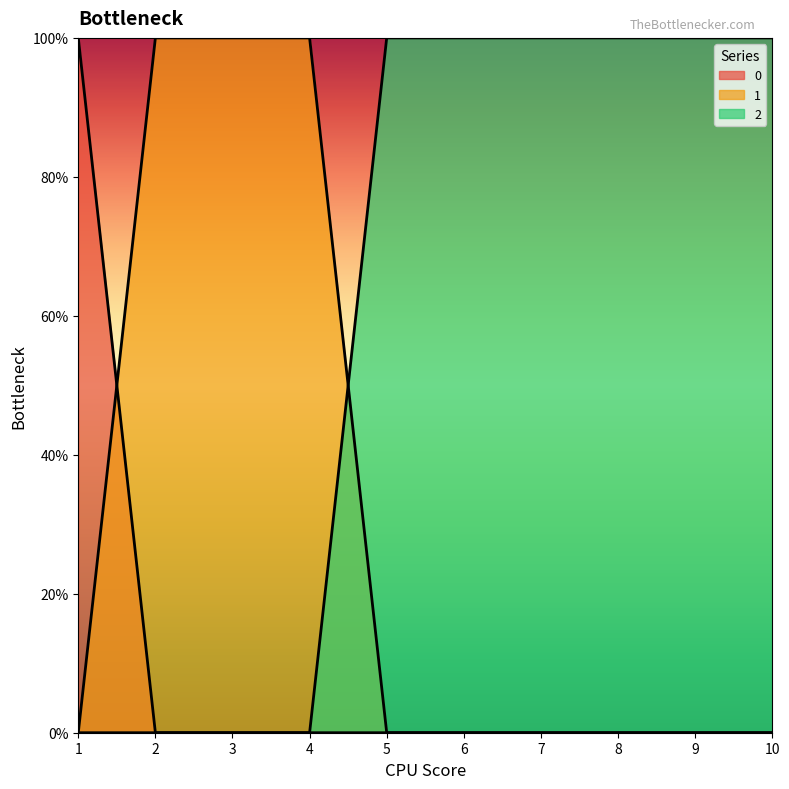

What is the difference between the highest and lowest values at 6?

1